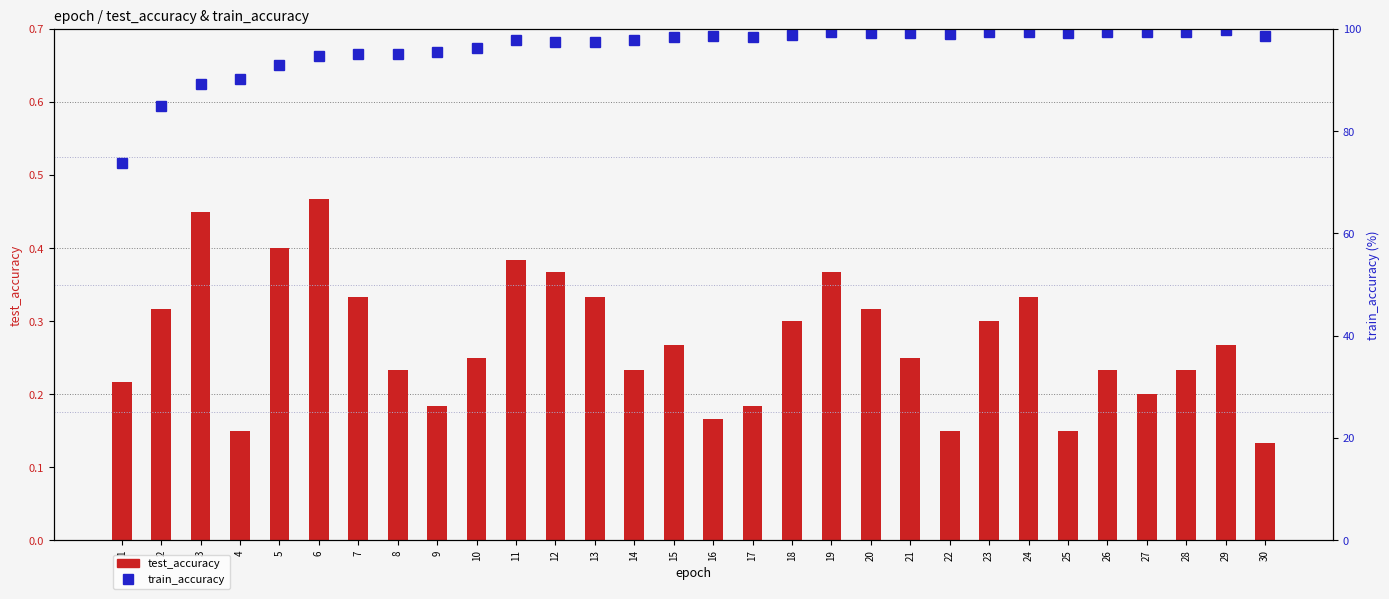

What is the value of the test_accuracy bar at the 15th from the left?

0.3